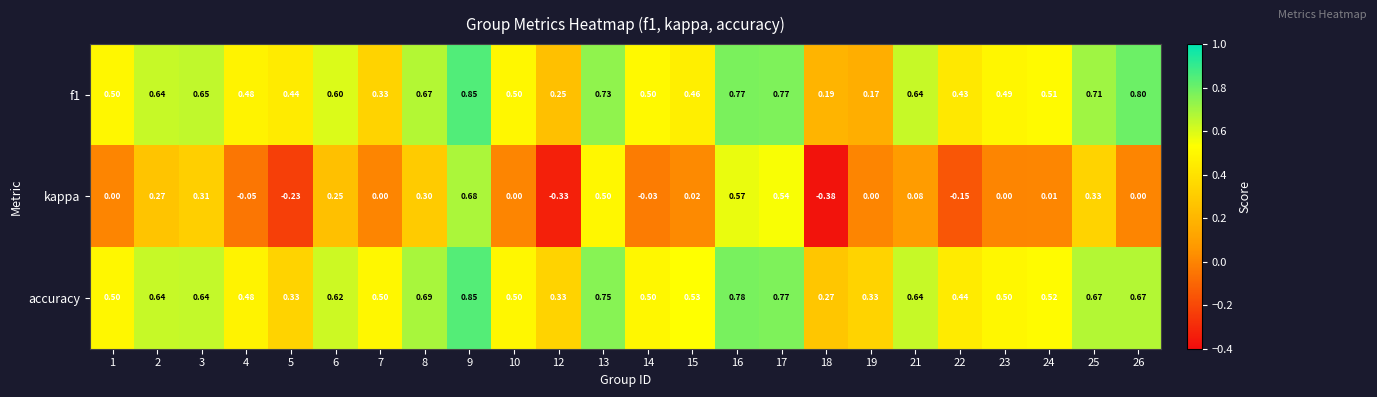

Which series has the largest range (max minus min)?

kappa